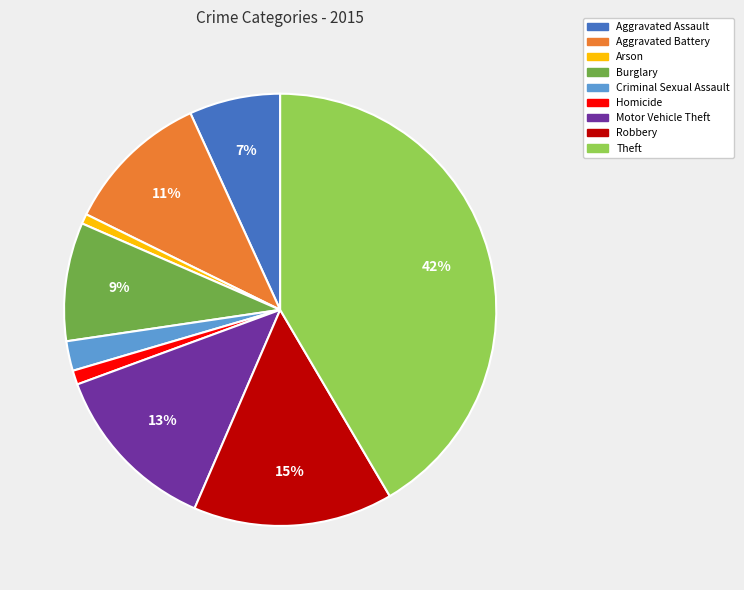

Do Criminal Sexual Assault and Homicide together represent more than half of the pie?

No